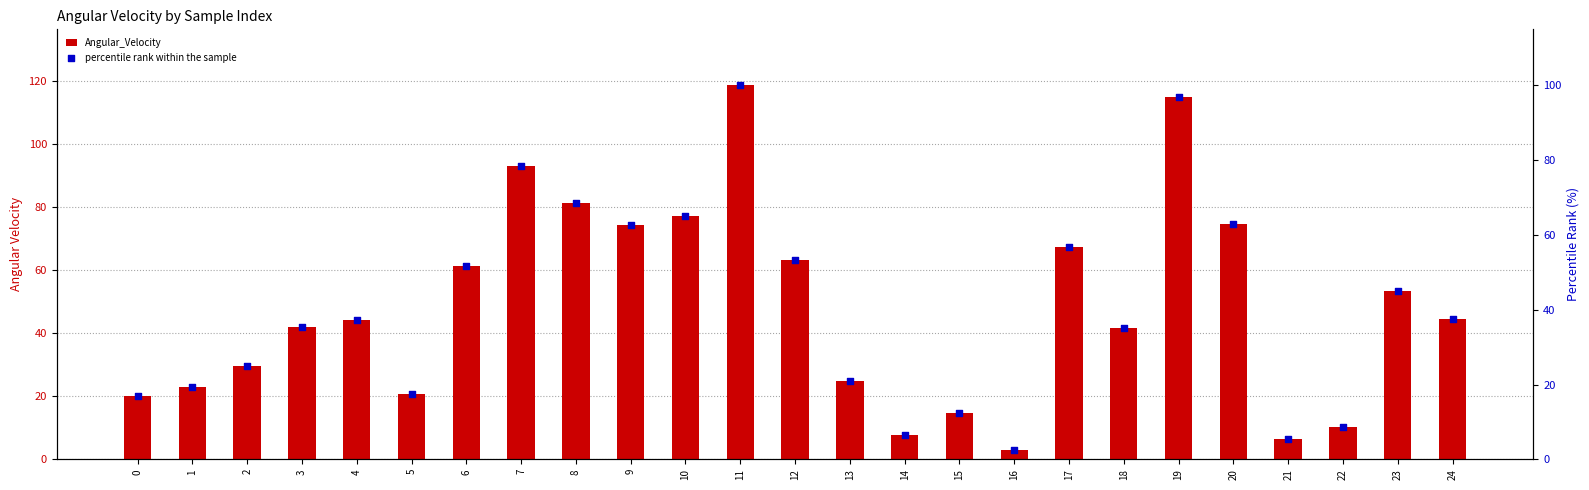

What is the total value across all series at 20?

137.4